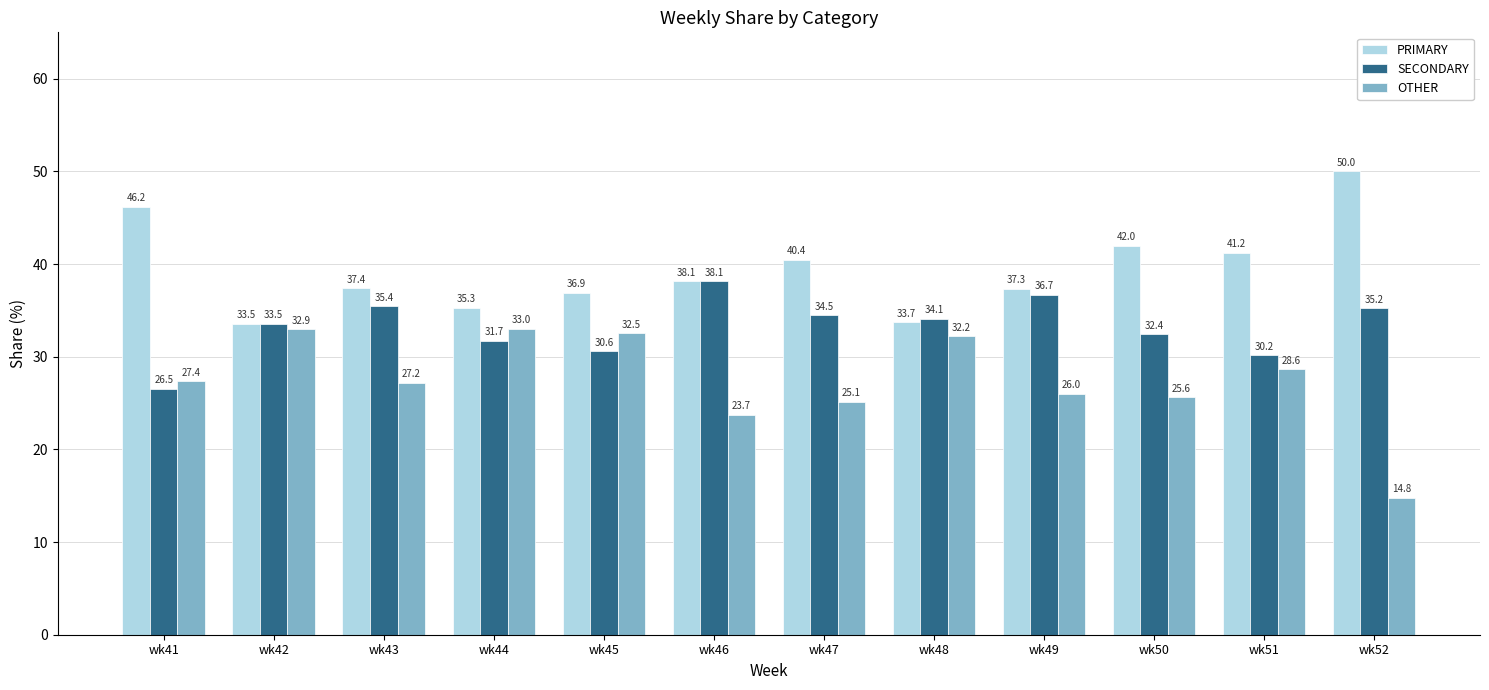

What is the difference between the PRIMARY values at wk46 and wk50?

3.8